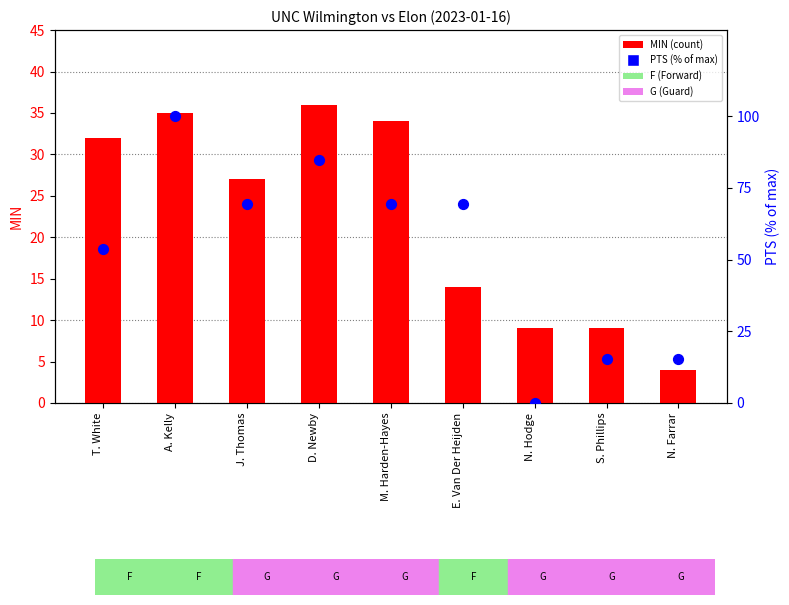

At how many categories does at least one series exceed 58?

5